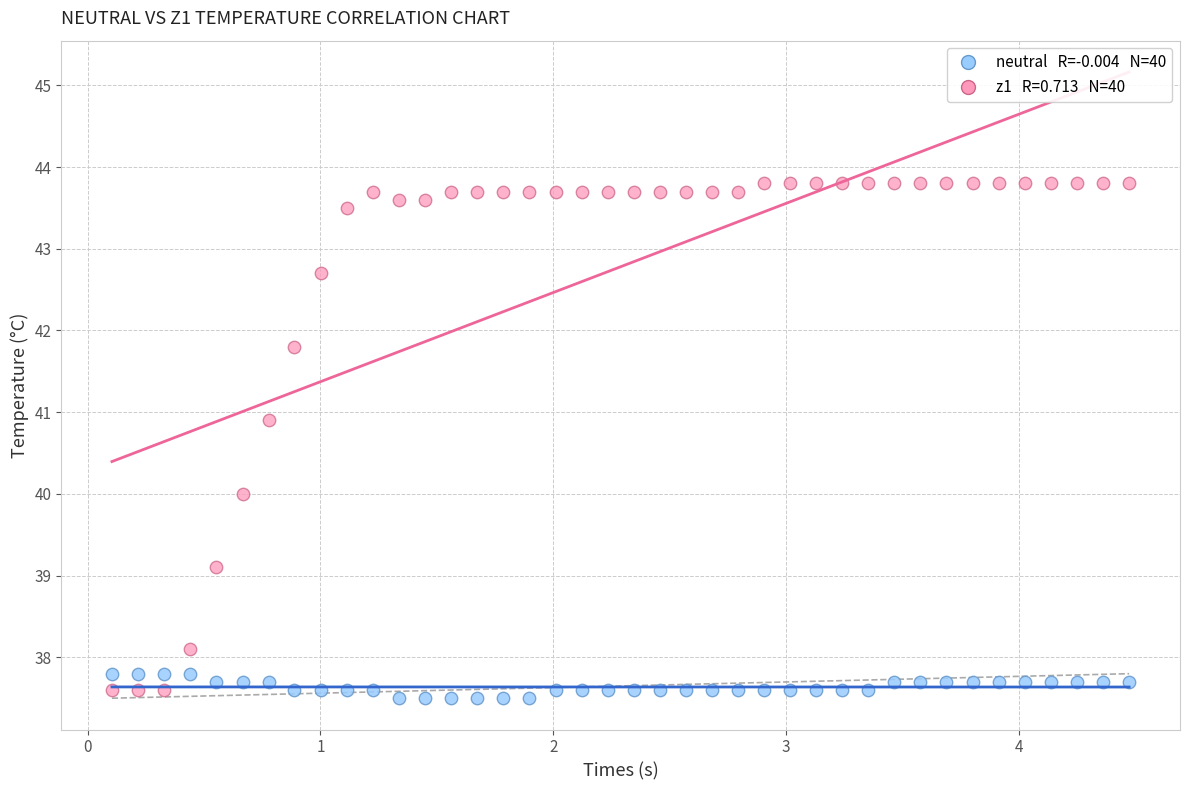

Across all data points, what is the range of Y values (max minus min)?

6.3